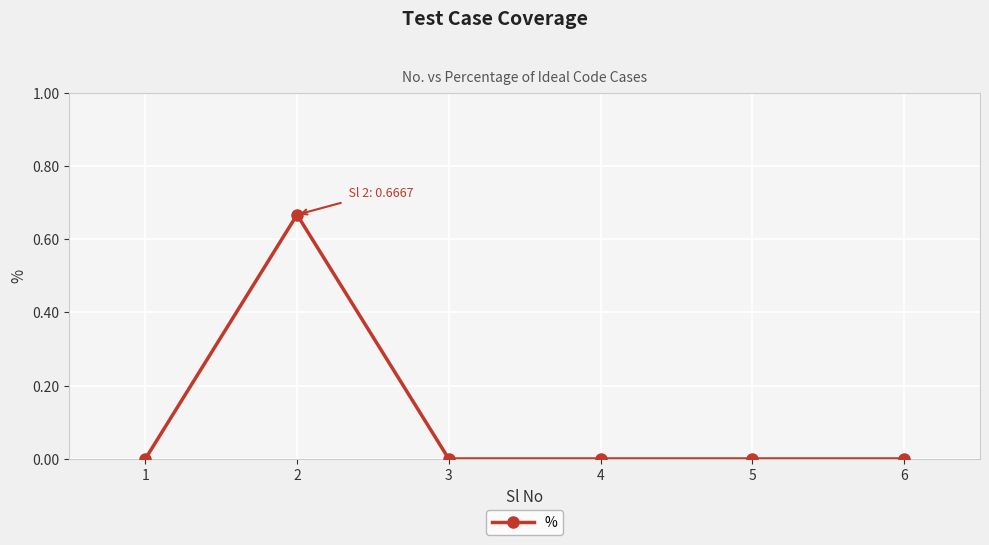

Is it true that the value at 5 is 0.0?

True